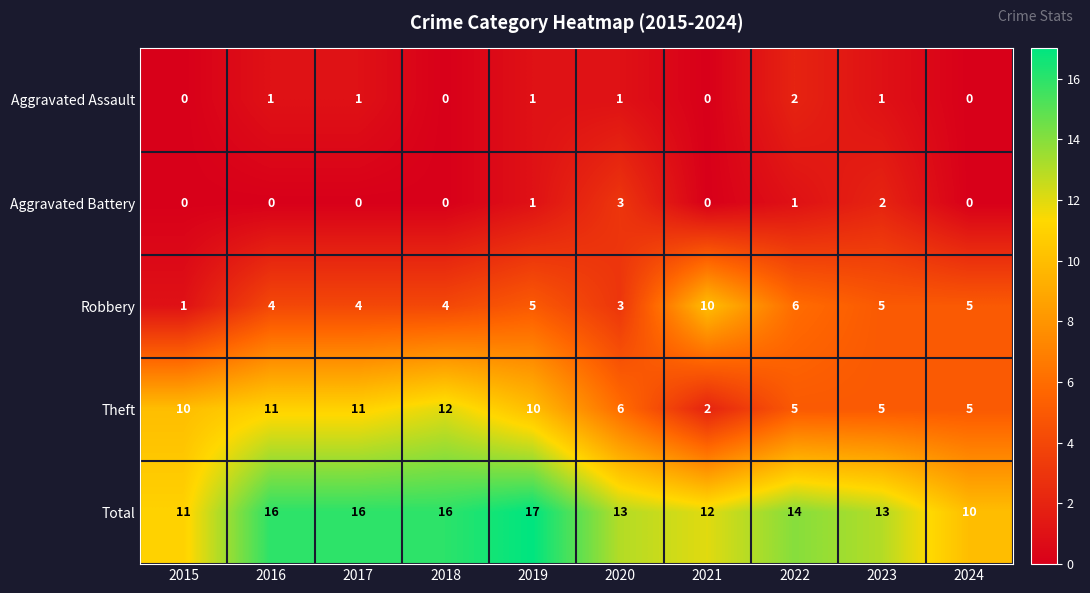

Rank the series at 2017 from lowest to highest value.

Aggravated Battery, Aggravated Assault, Robbery, Theft, Total